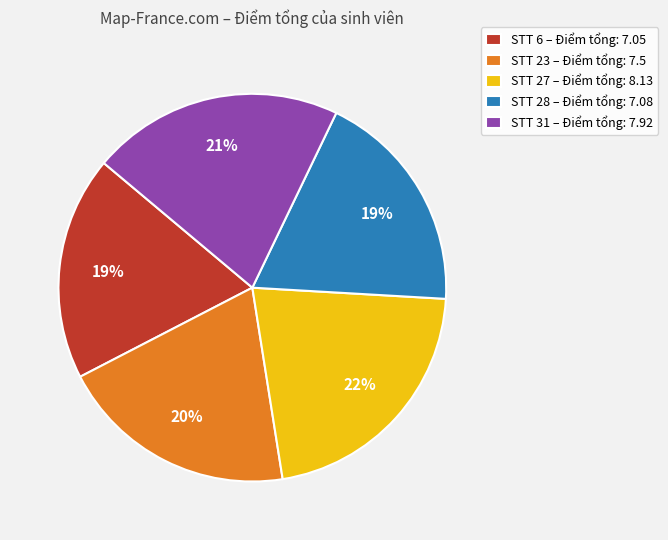

Does any single category account for the majority?

No